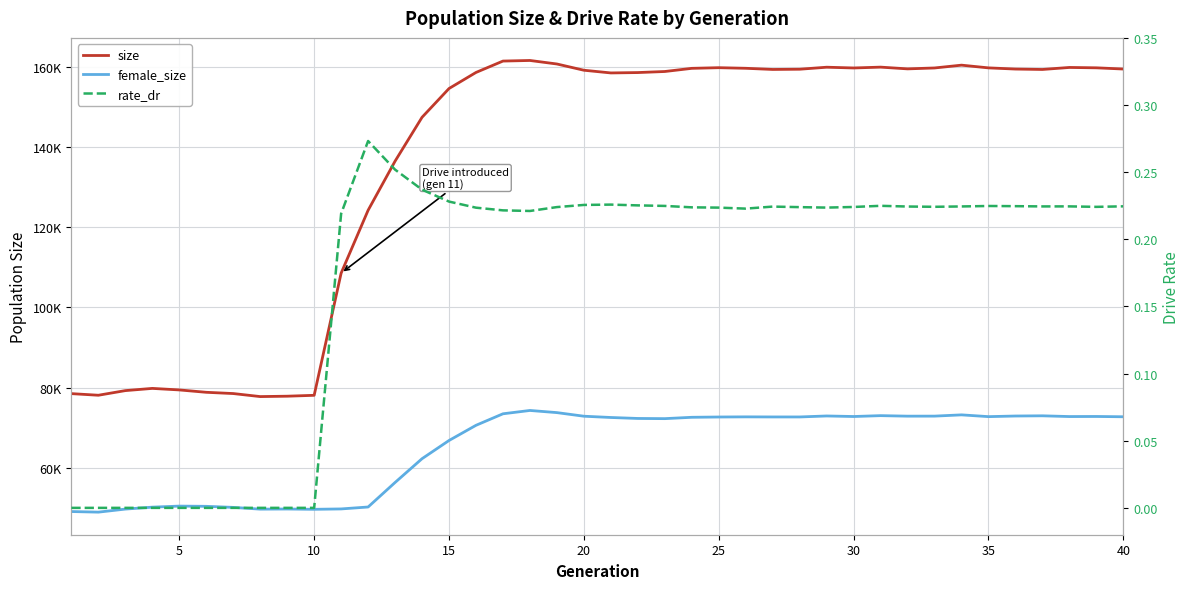

Which has a higher value, 30 or 9?

30